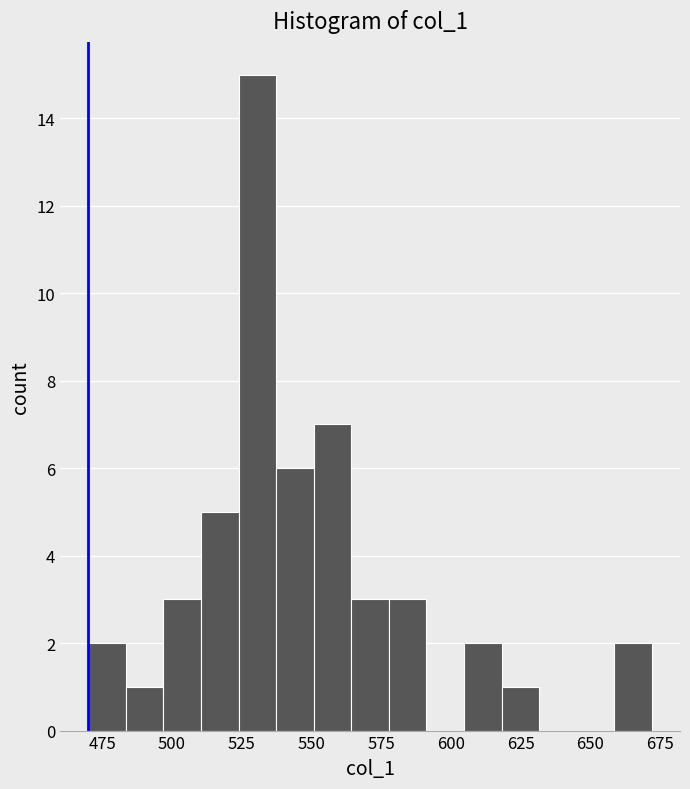

Around what value on the x-axis is the tallest bar? Give the approximate position of its centre, as read against the axis.

530